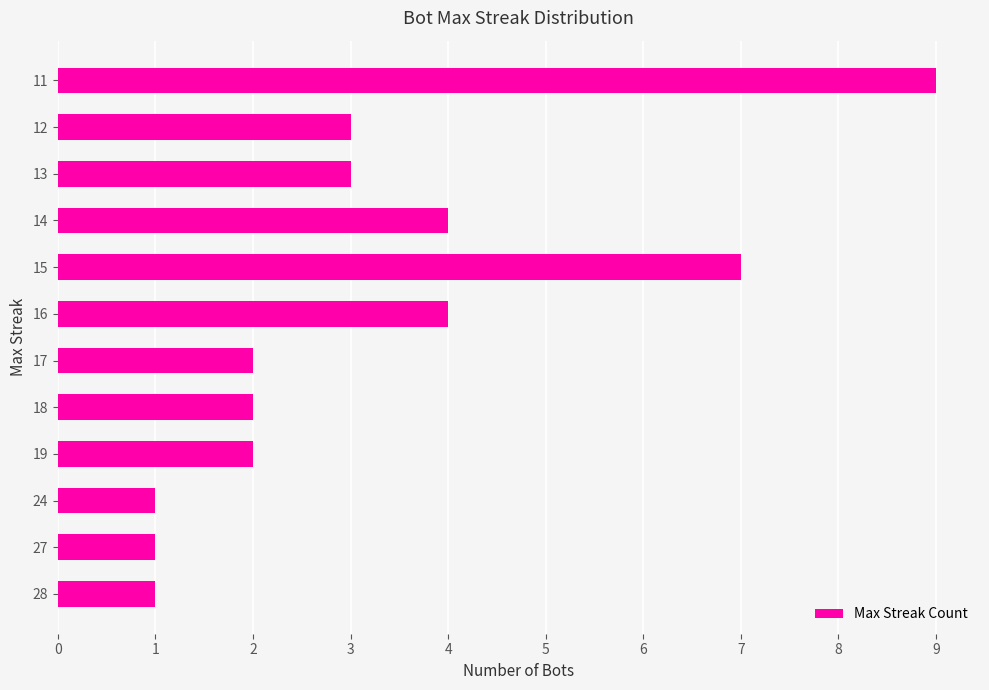

What is the ratio of the value at 28 to the value at 17?

0.5